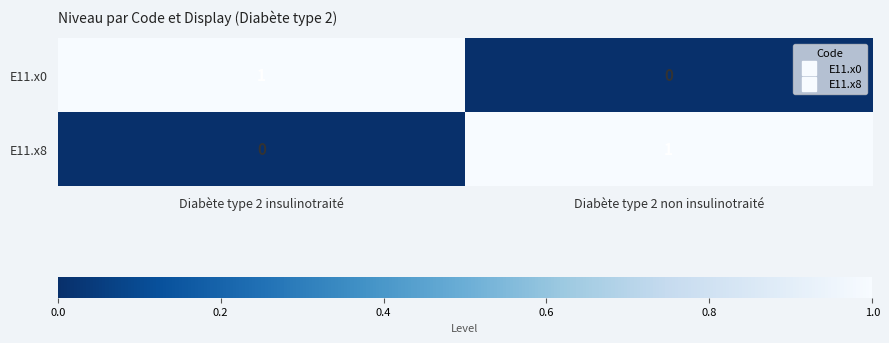

Reading left to right, what are all the values shown in this chart?

E11.x0: 1	0
E11.x8: 0	1